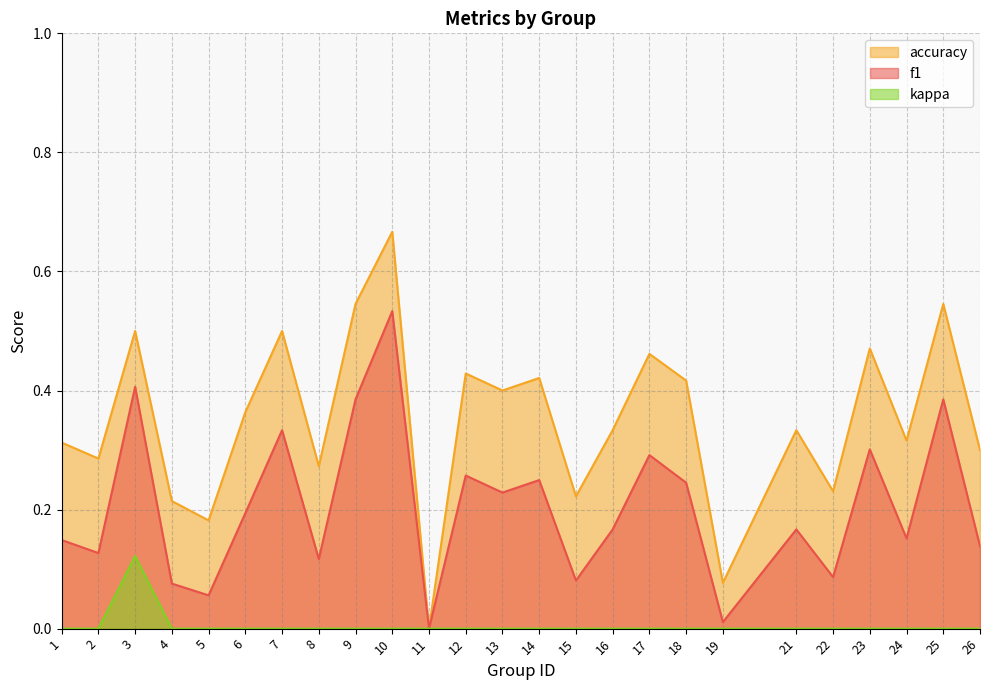

Which category has the highest value across all series?

10